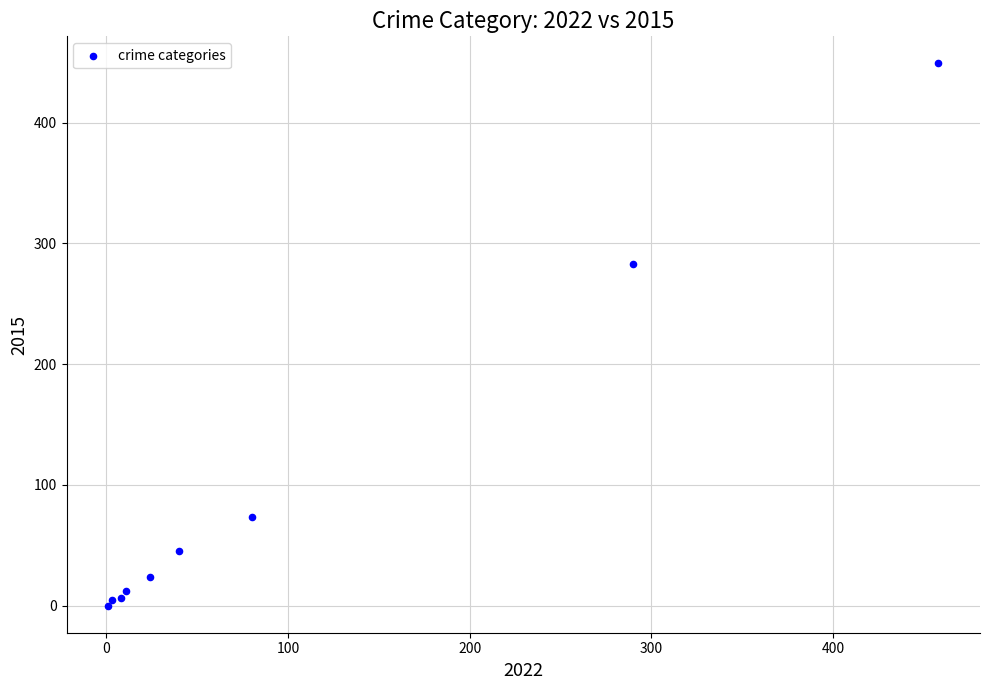

What Y value in the scatter plot is closest to 224?

283